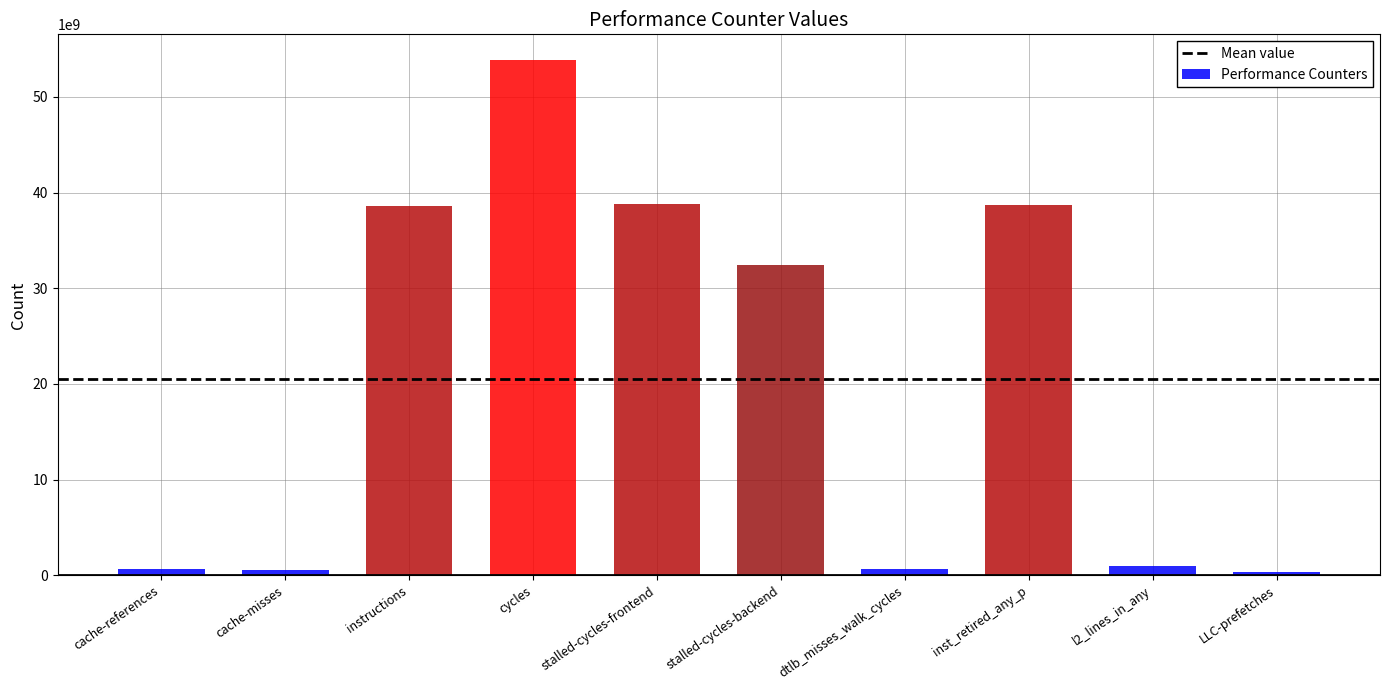

At which label does the data first exceed 32416447620?

instructions